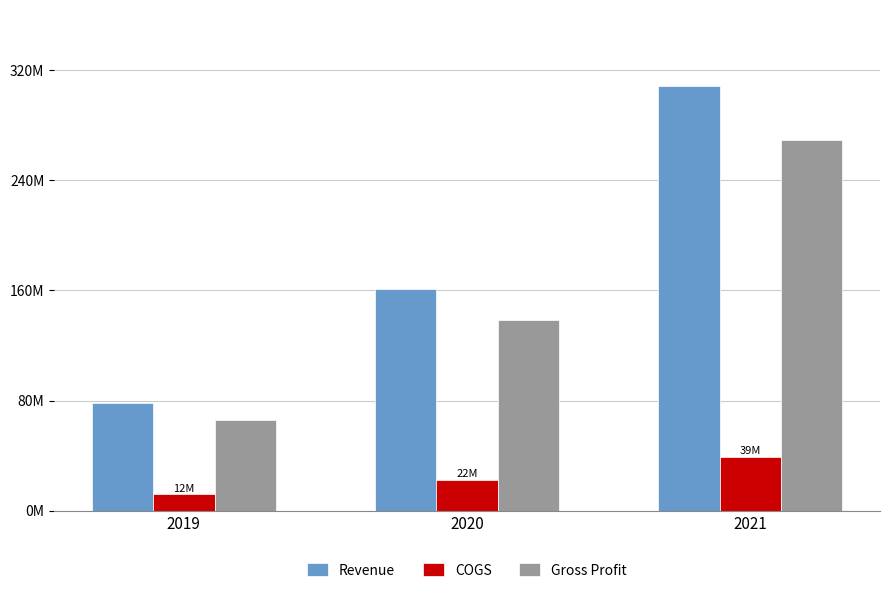

What are all the series names shown in the legend?

Revenue, COGS, Gross Profit